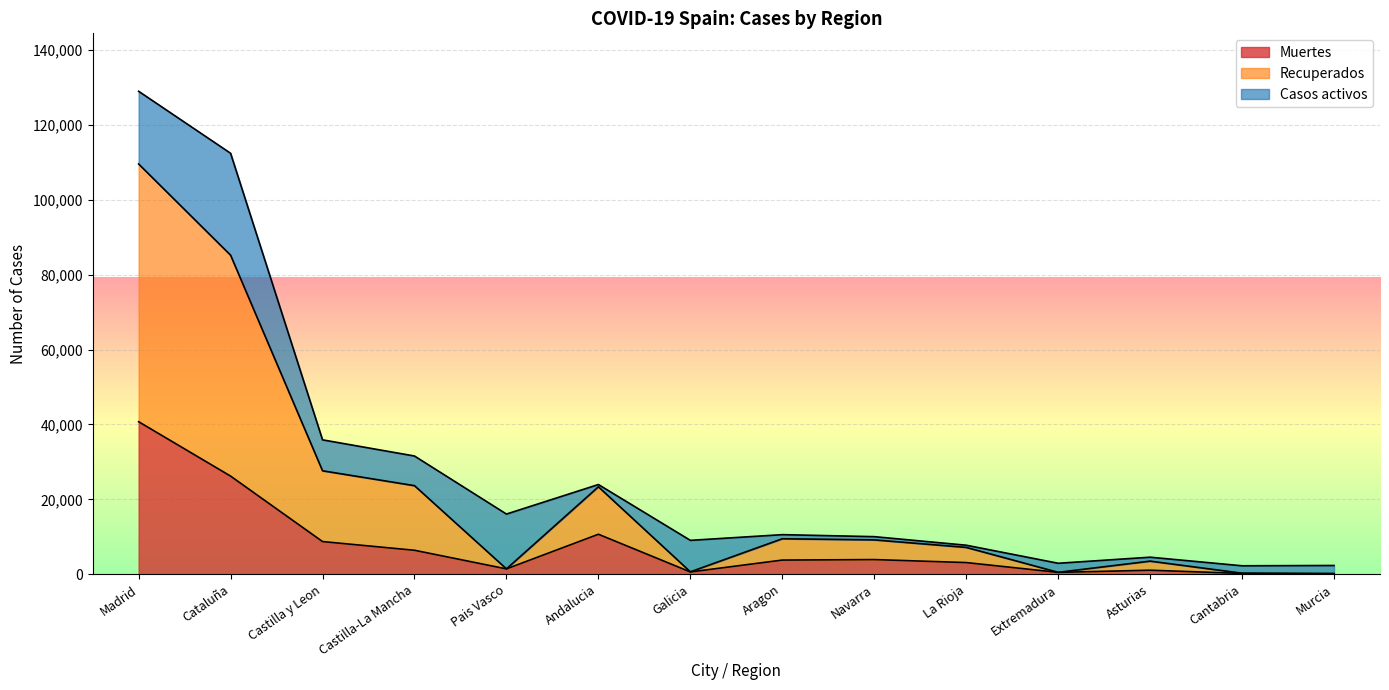

What is the total value across all series at Madrid?

129013